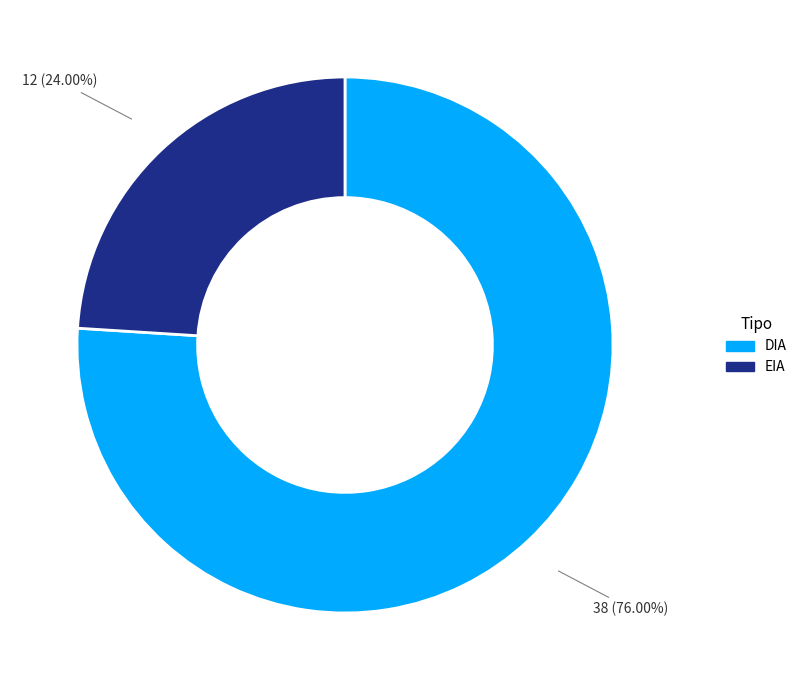

How much of the chart is everything except EIA?

76.0%